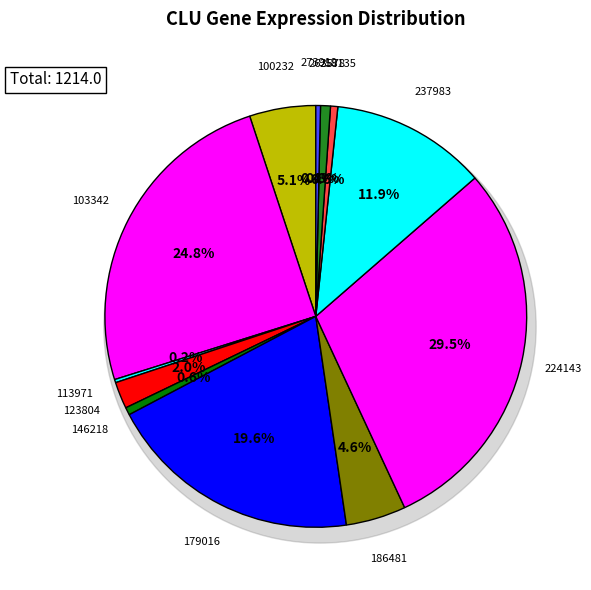

Count the number of slices in the pie.

12